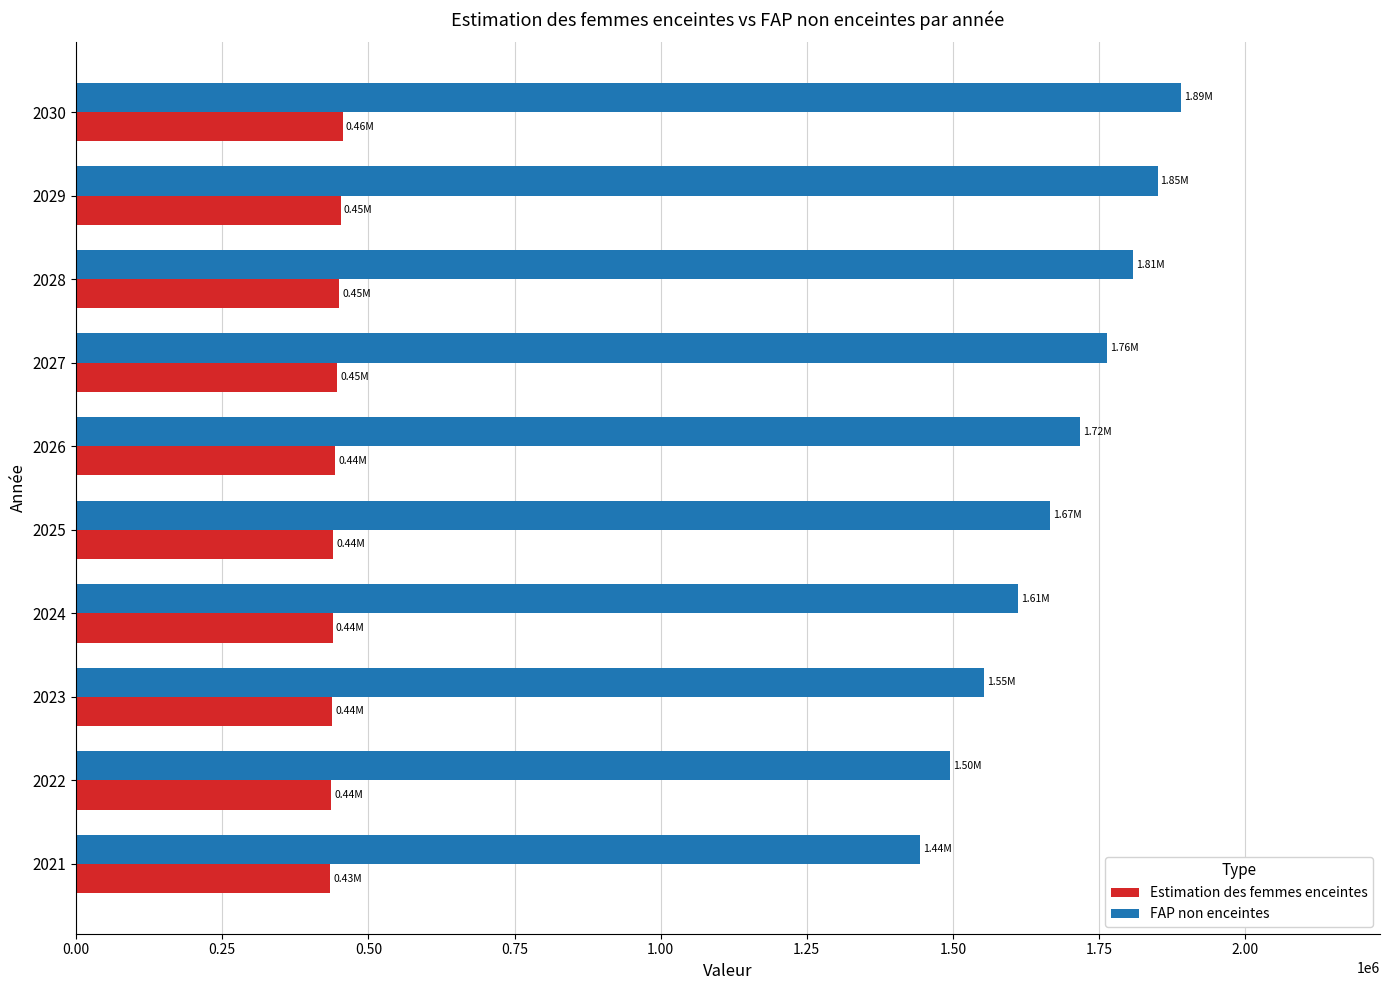

What is the average value of the Estimation des femmes enceintes series?

443786.4